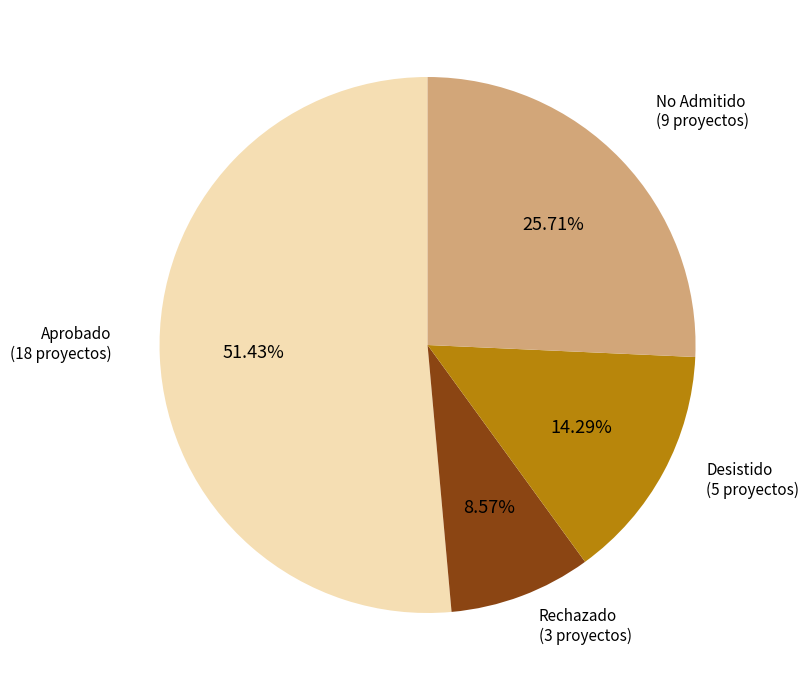

Rank the categories by value from lowest to highest.

Rechazado, Desistido, No Admitido, Aprobado